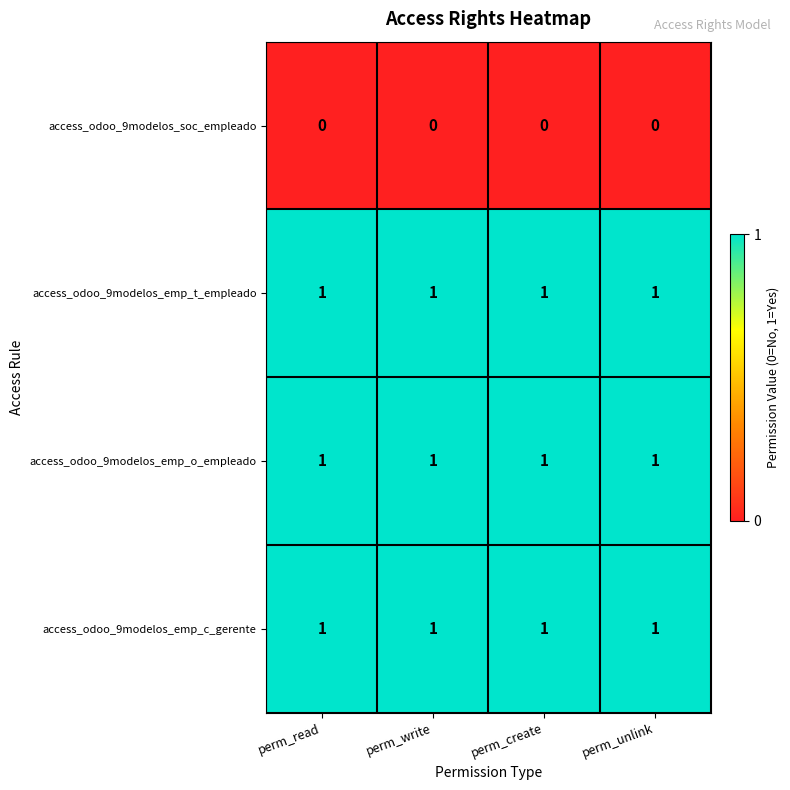

True or false: access_odoo_9modelos_soc_empleado has a value of 0 at perm_write.

True